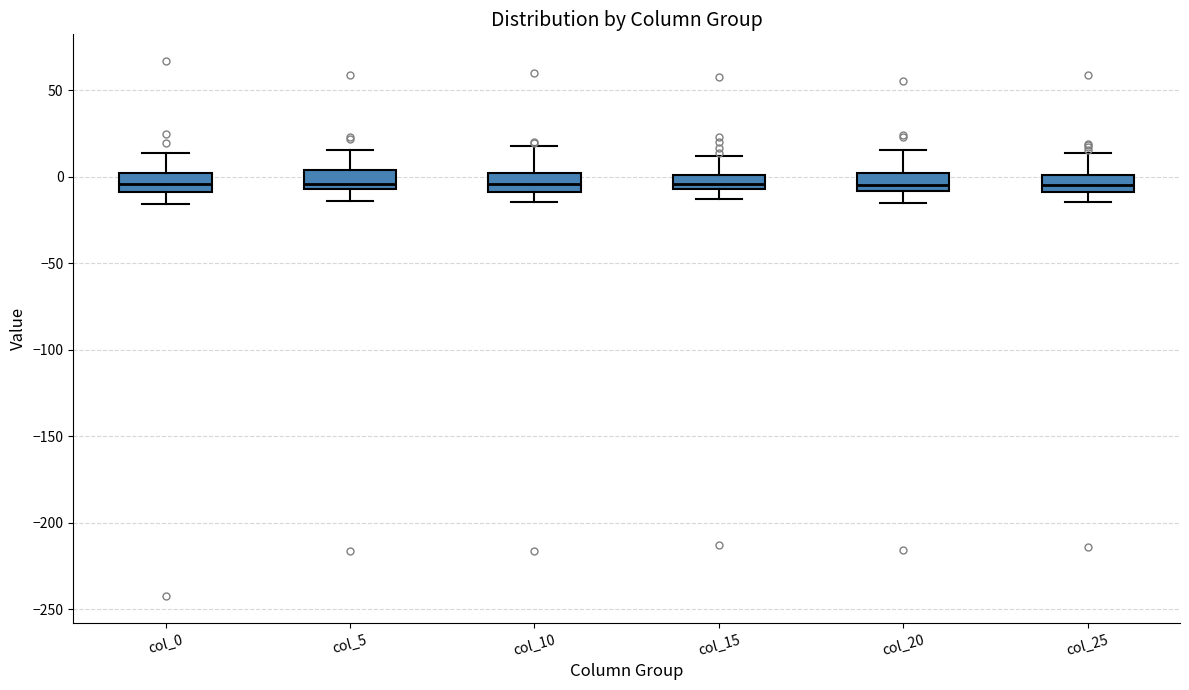

Reading left to right, transcribe this box plot: for each box, give where its median line is, the range the box spans, and where its two whiskers end, as read against the y-axis. The values are not printed on the chart, so give them approximately, as read against the axis.

col_0: median -5, box -10 to 0, whiskers -15 to 15
col_5: median -5 (just above the box's lower edge), box -5 to 5, whiskers -15 to 15
col_10: median -5, box -10 to 0, whiskers -15 to 20
col_15: median -5 (inside the box), box -5 to 0, whiskers -15 to 10
col_20: median -5, box -10 to 0, whiskers -15 to 15
col_25: median -5, box -10 to 0, whiskers -15 to 15